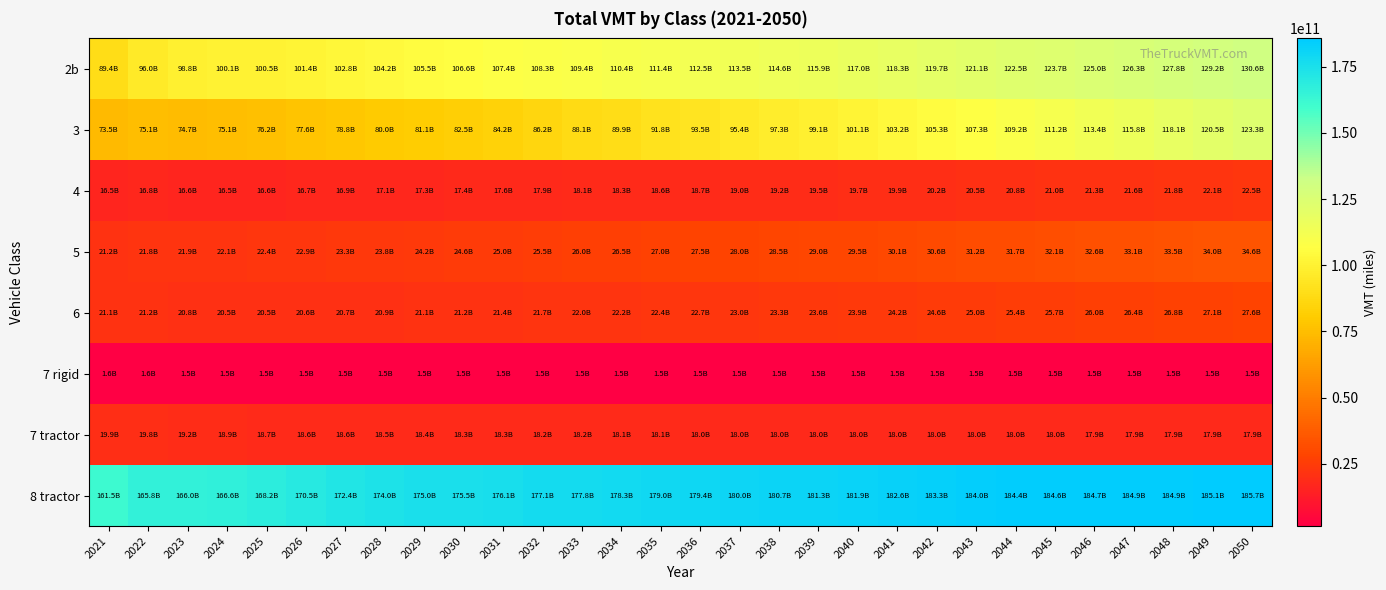

How many series are shown in this chart?

8